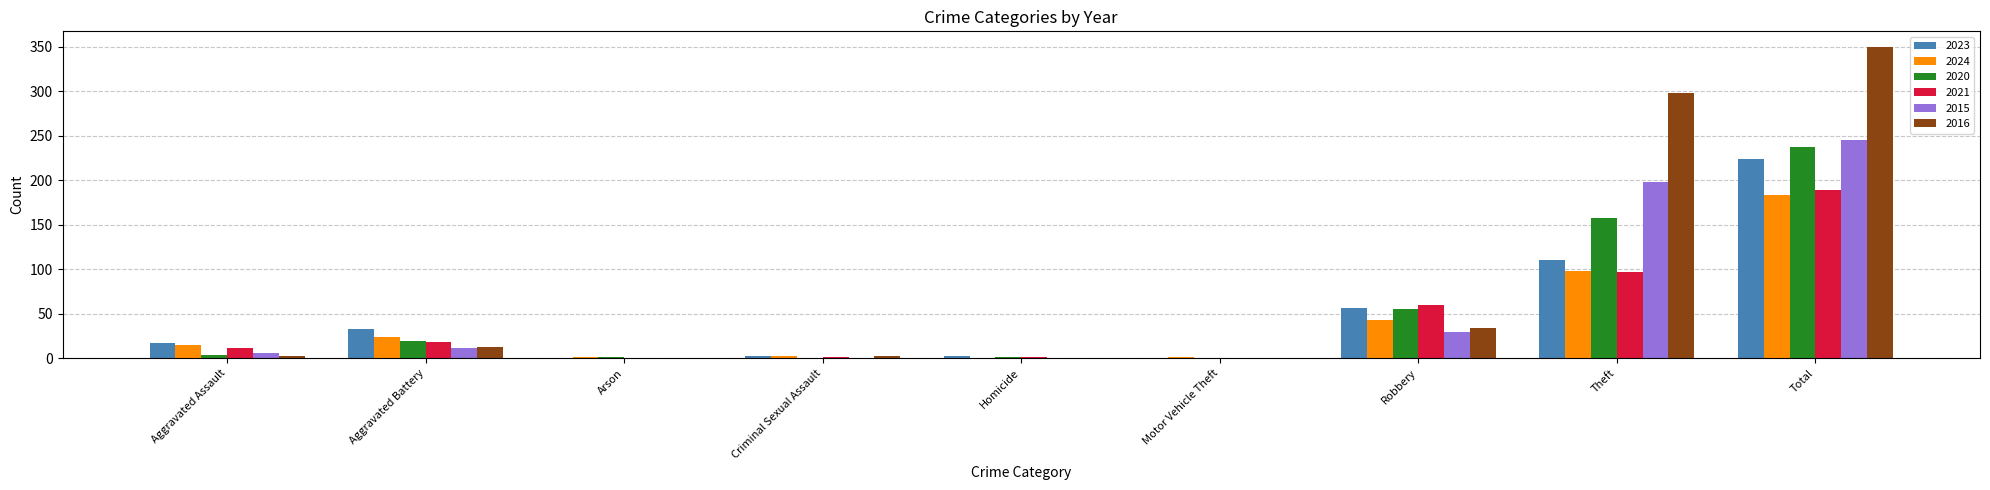

Between Theft and Total, which series saw the biggest shift?

2023